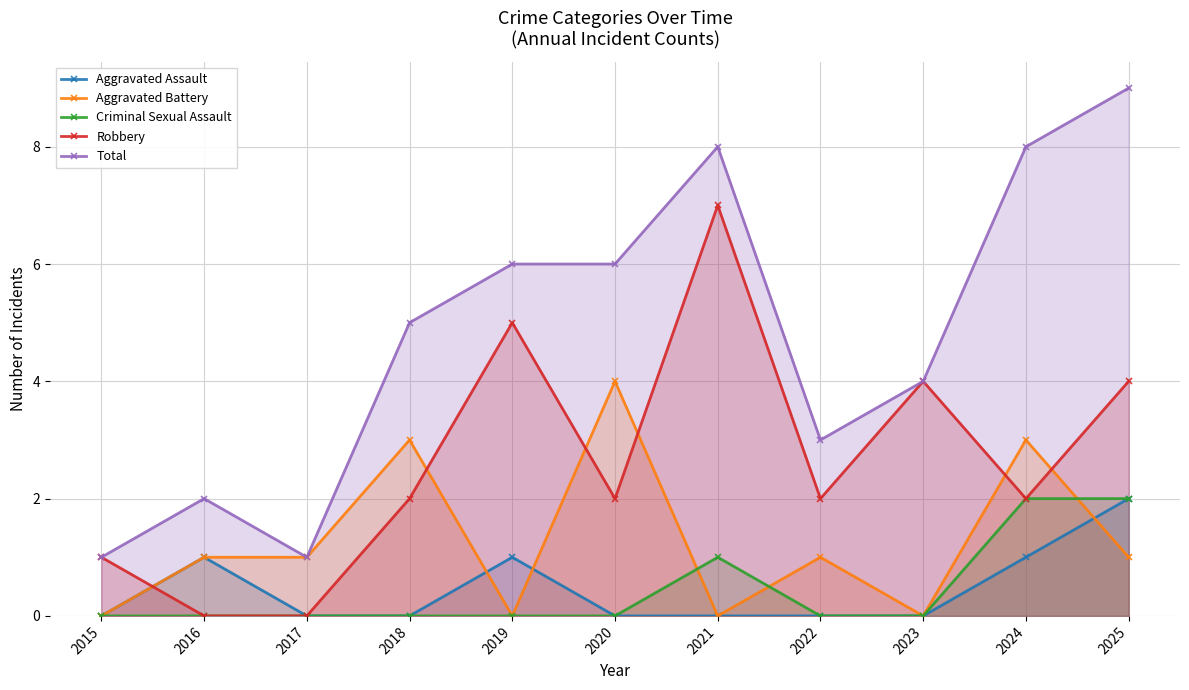

What is the value of the Total point at the 11th from the left?

9